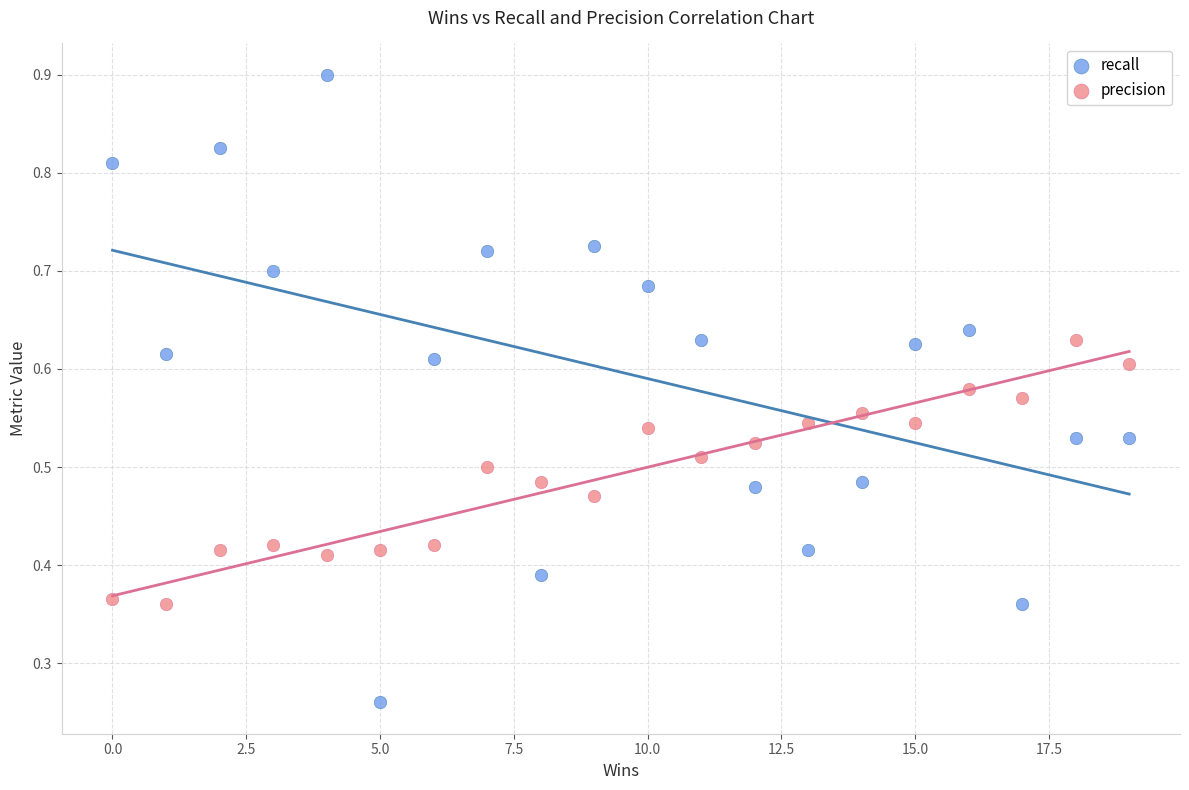

Which series reaches the maximum Y coordinate?

recall